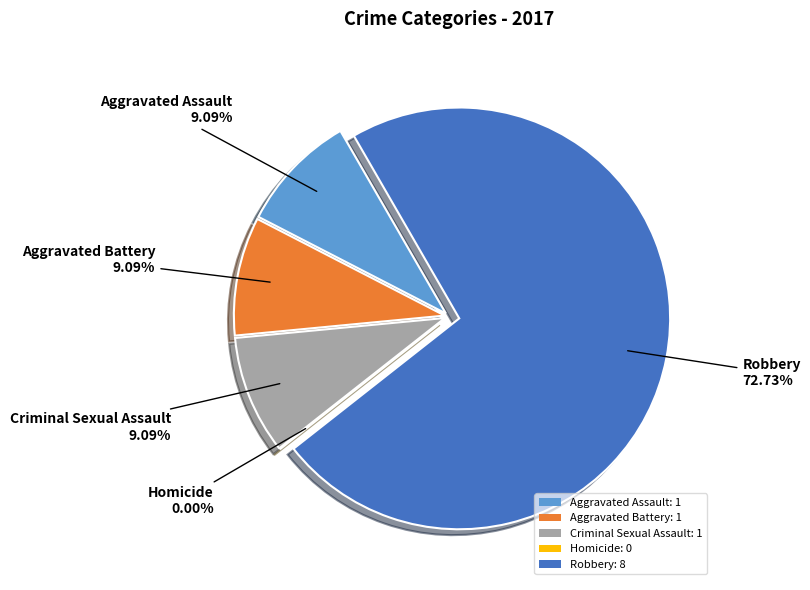

What portion of the pie excludes Robbery?

27.3%